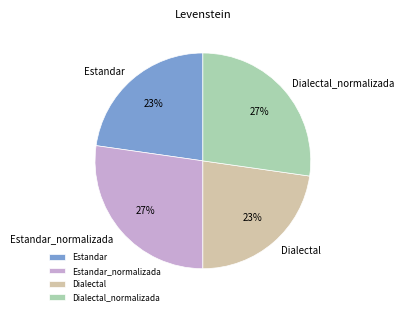

To the nearest percent, what is the combined percentage of Estandar_normalizada and Estandar?

50%